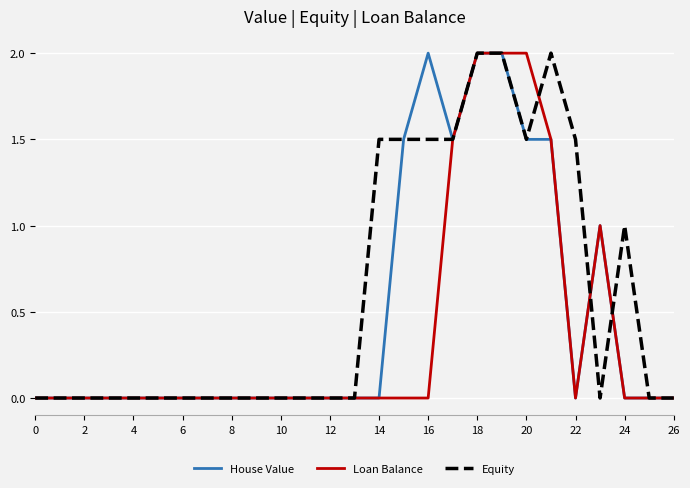

Does the chart have visible grid lines?

Yes